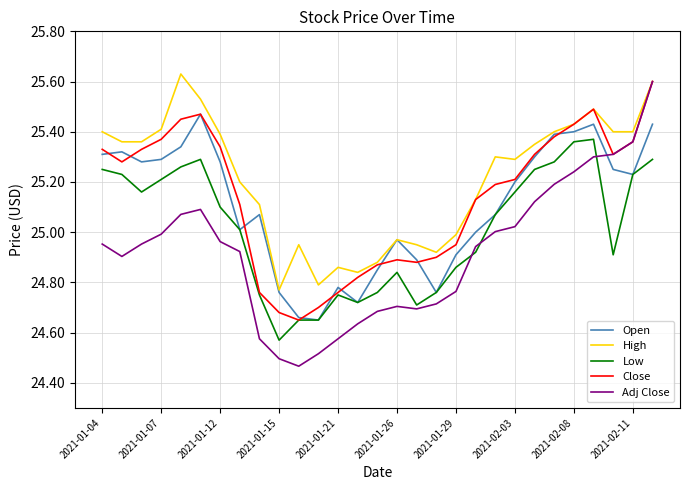

True or false: Low and High intersect in this chart.

False